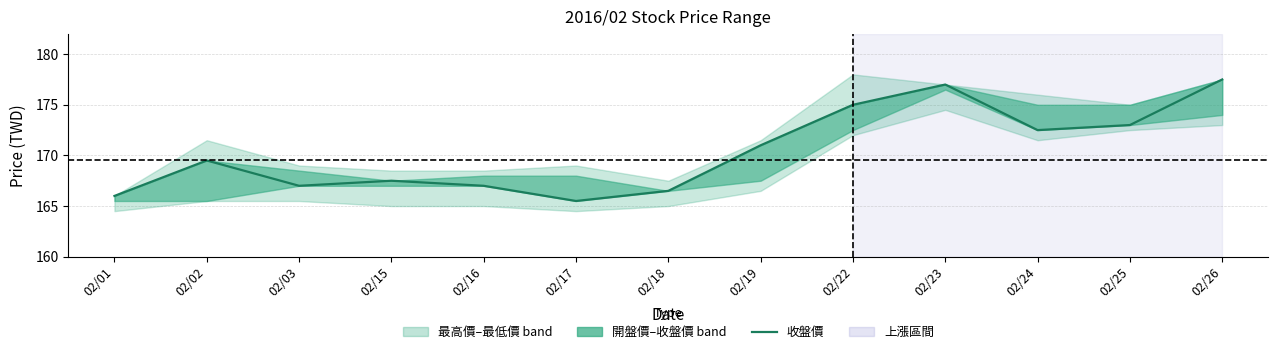

The value at 02/03 is 167.0. True or false?

True